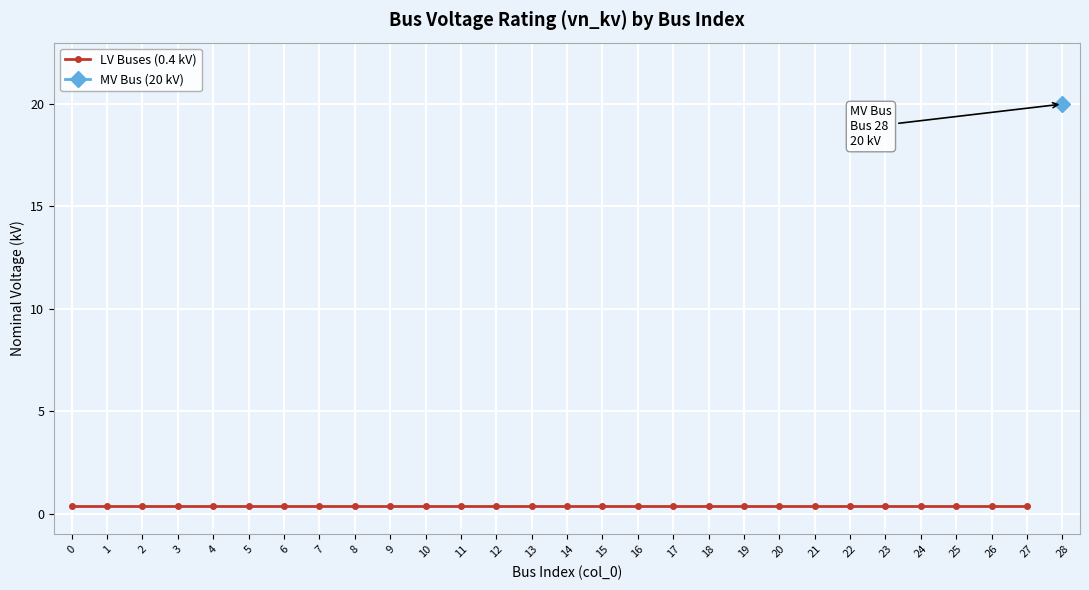

What is the sum of all values?

31.2